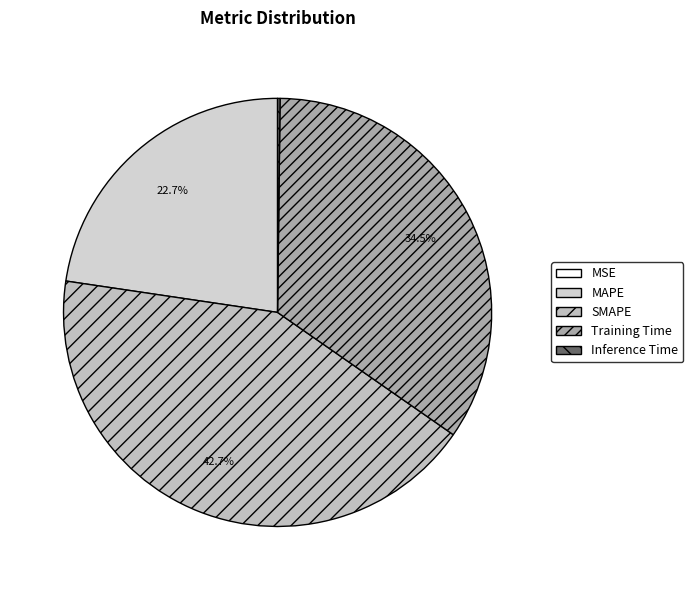

True or false: Inference Time accounts for 0% of the total.

True